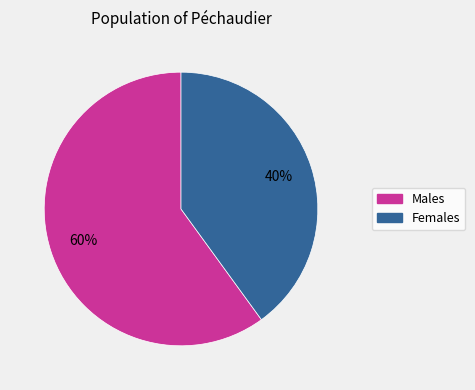

To the nearest percent, what is the average slice percentage?

50%